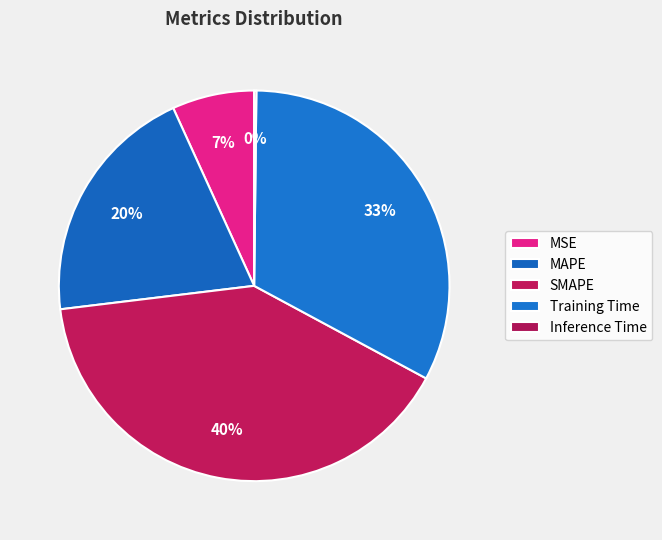

Rank the categories by value from highest to lowest.

SMAPE, Training Time, MAPE, MSE, Inference Time